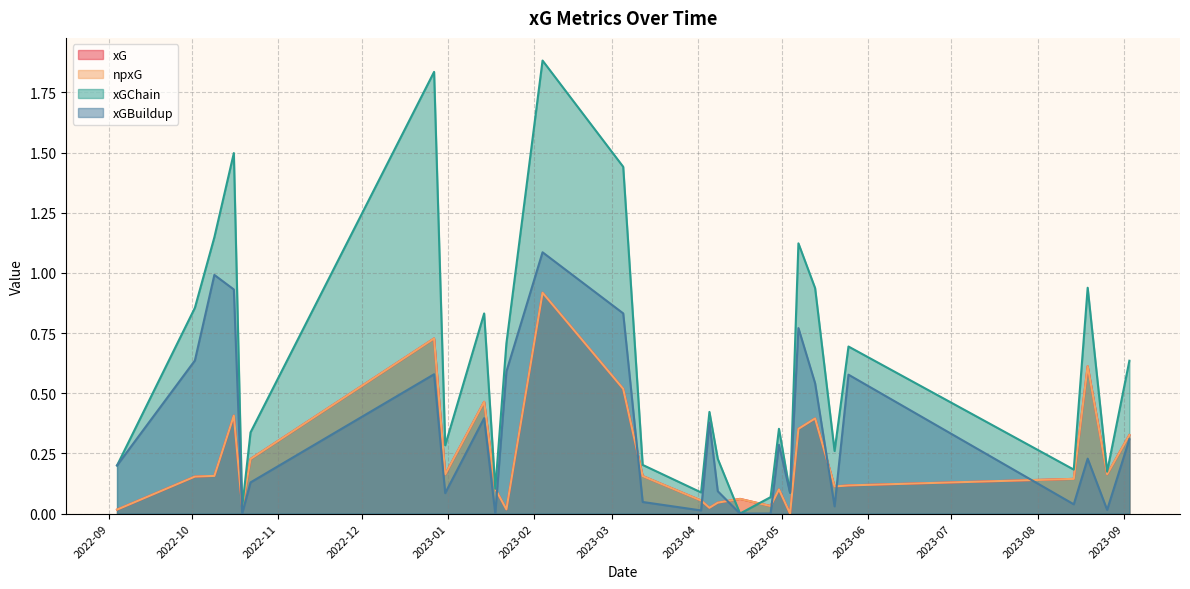

How many times do npxG and xGChain cross each other?

2